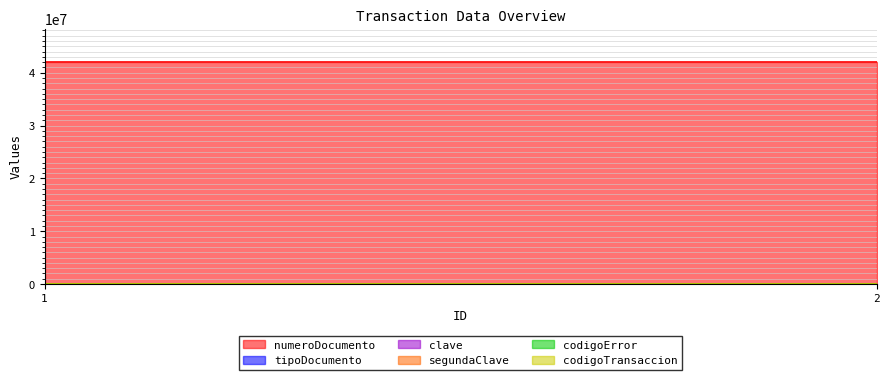

Which series has the largest total across all categories?

numeroDocumento